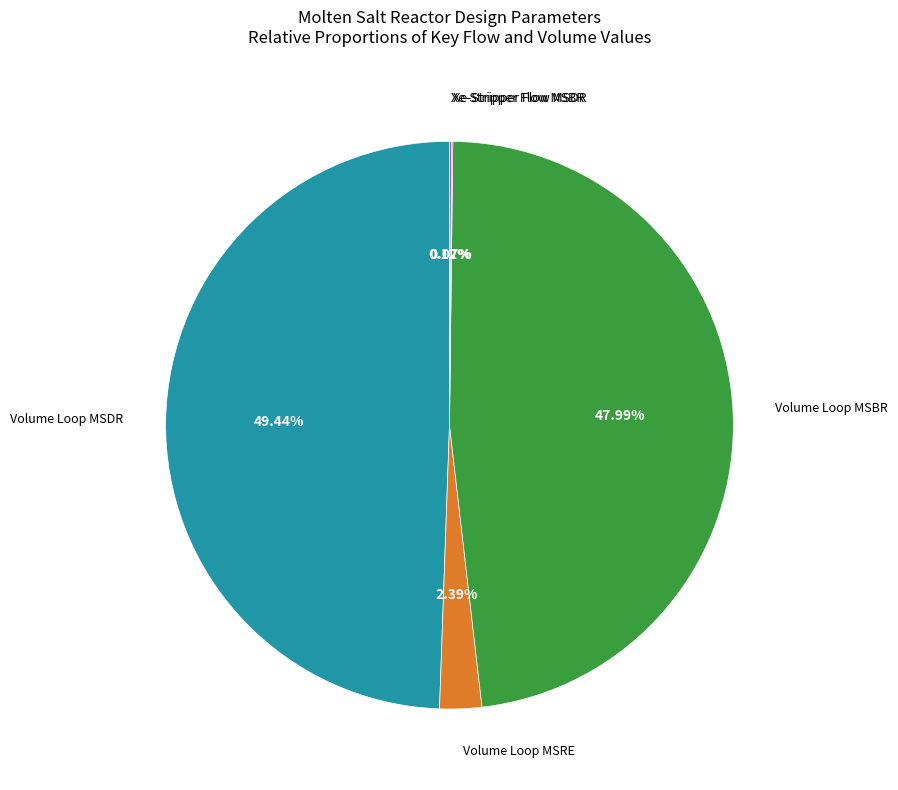

Does any single category account for the majority?

No